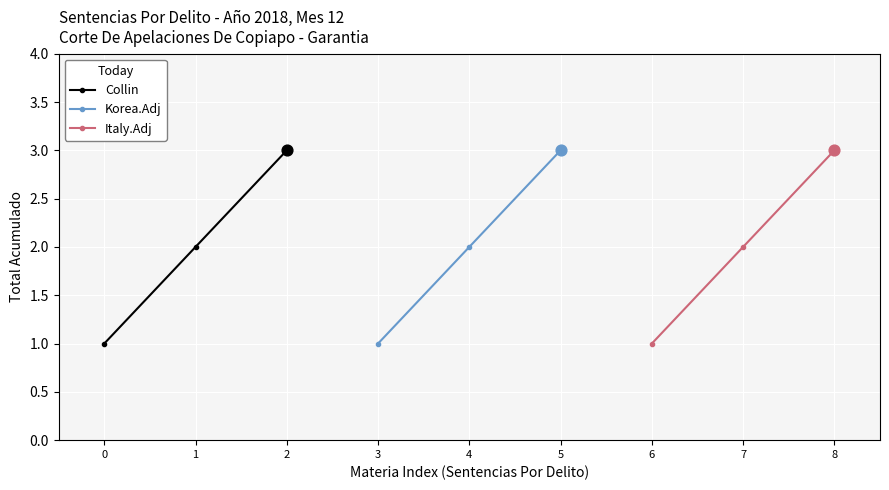

Which series has the widest spread of Y values?

Collin